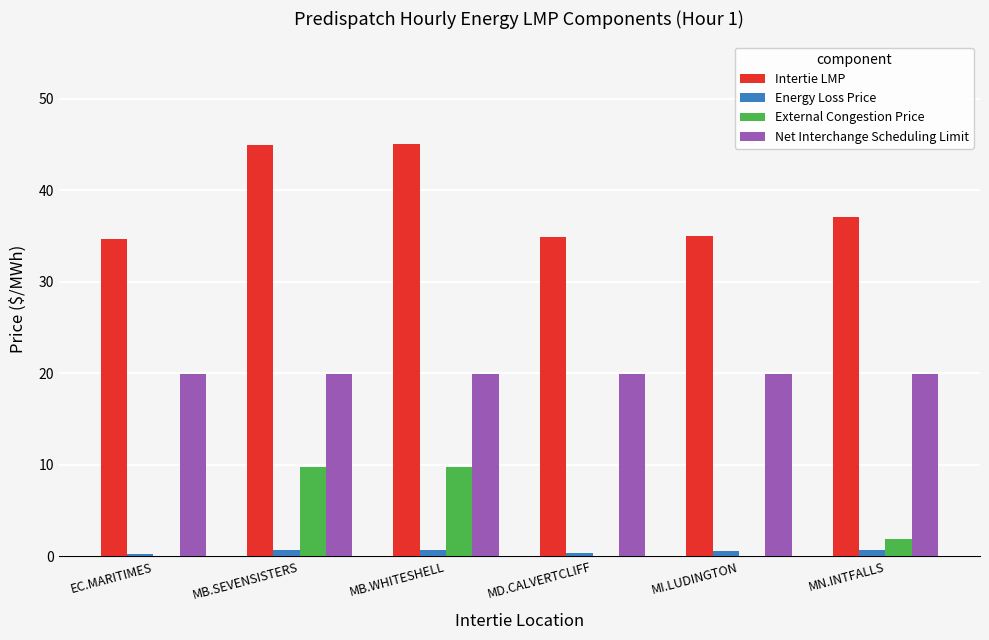

What is the total value across all series at EC.MARITIMES?

54.9